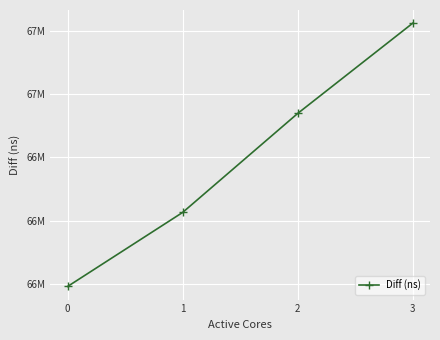

The chart shows a value of 66939349 at 2. True or false?

True